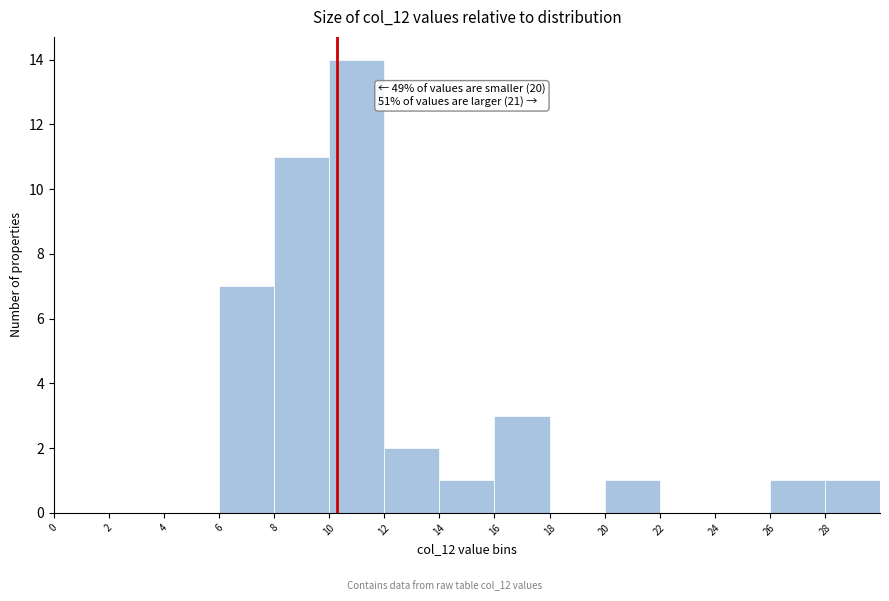

Which range on the x-axis has the tallest bar?

10 to 12